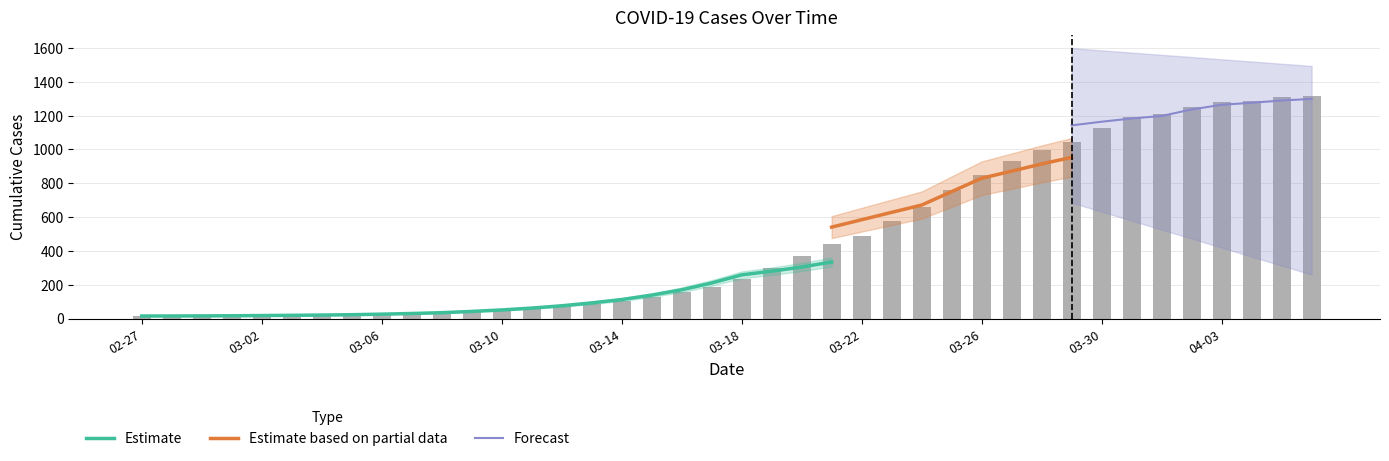

At which category does the chart reach its peak across all series?

2020-04-06